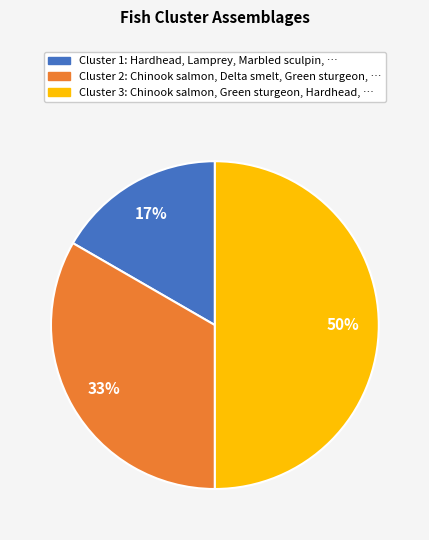

To the nearest percent, what is the combined percentage of Cluster 2 and Cluster 3?

83%